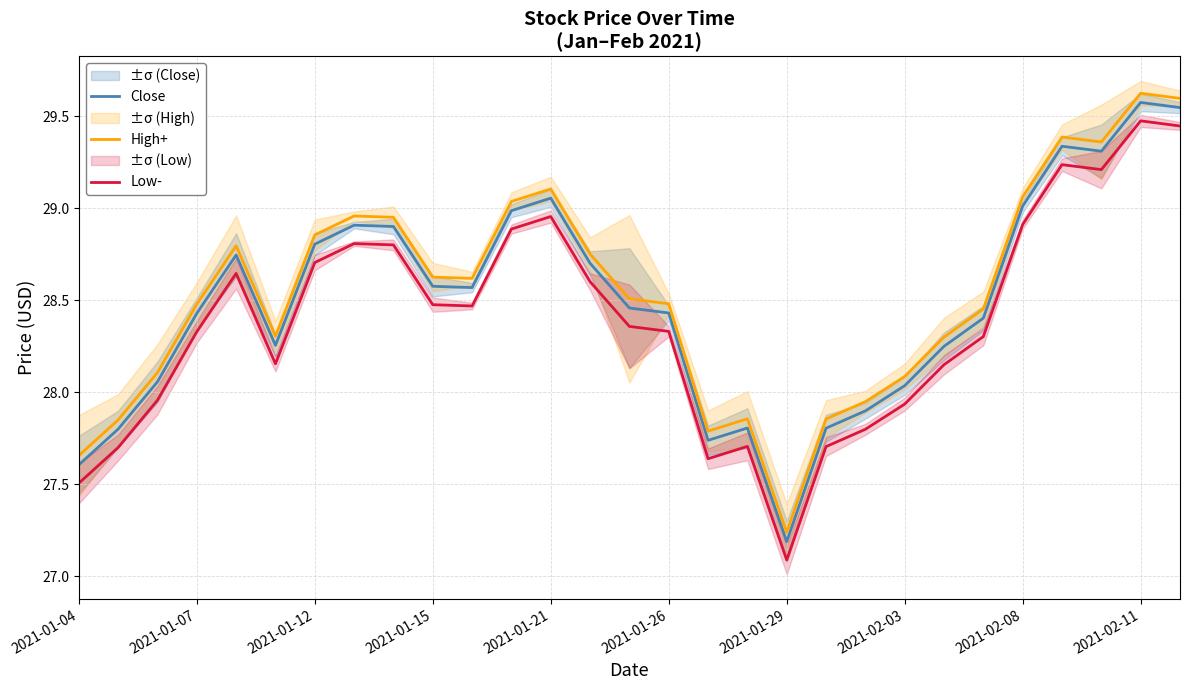

True or false: Close and High+ intersect in this chart.

False